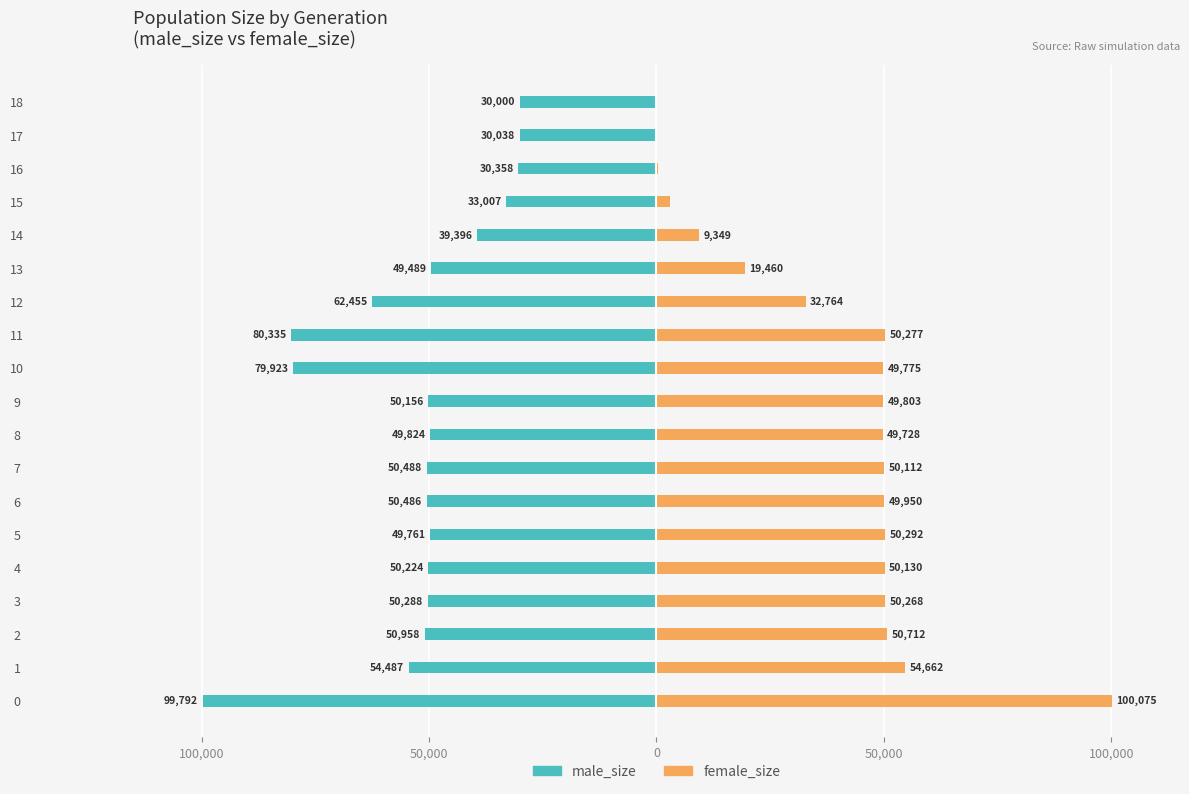

How many bars are there in each group?

2